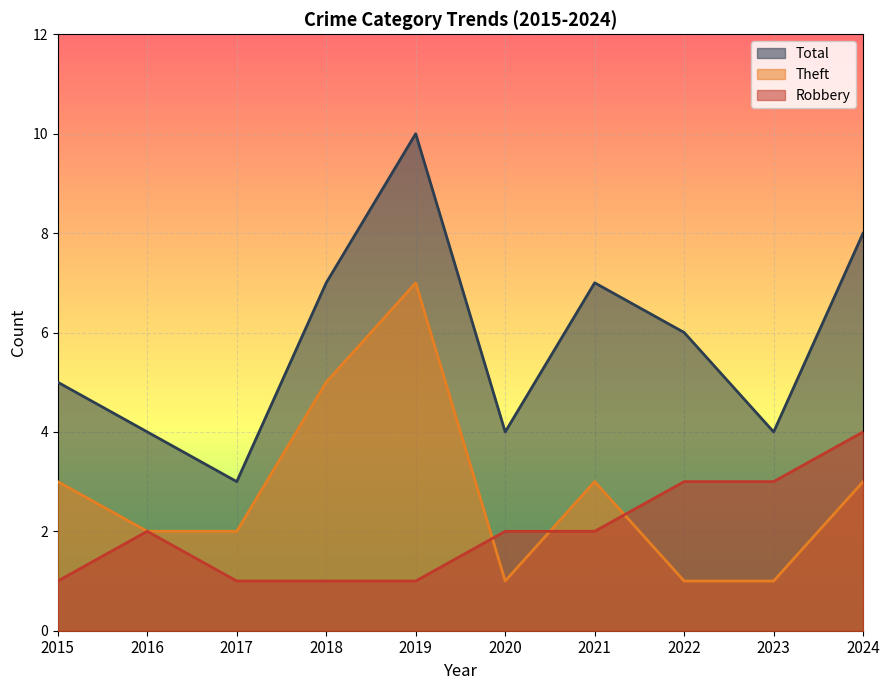

List the series in order of their peak value, lowest first.

Robbery, Theft, Total